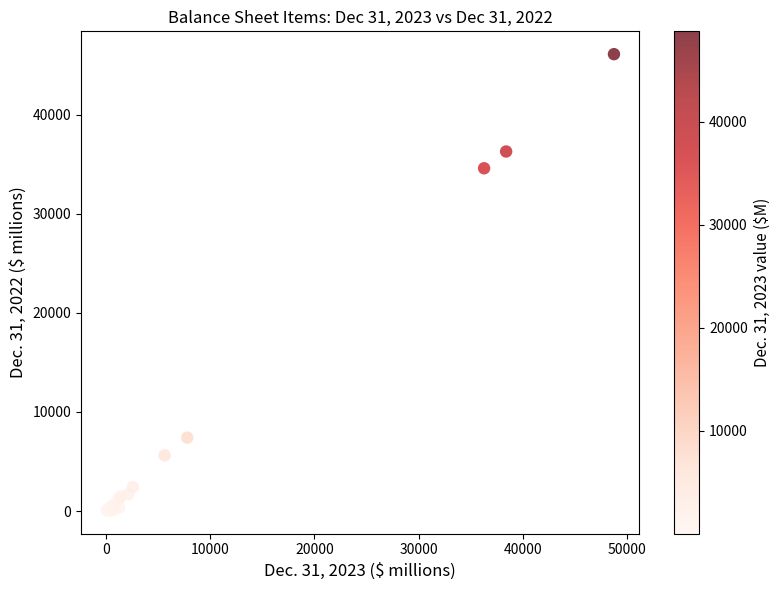

What Y value in the scatter plot is closest to 23070?

34592